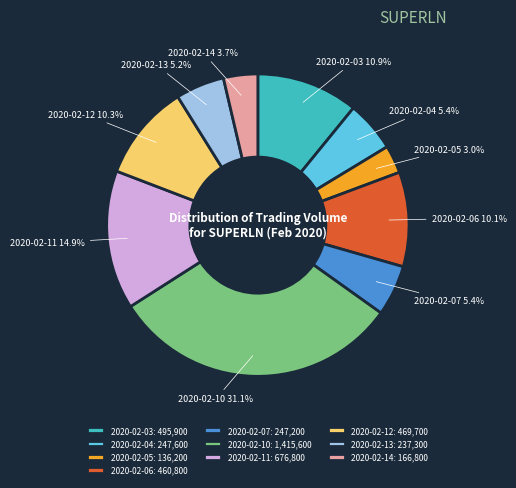

What is the largest slice in the pie chart?

2020-02-10